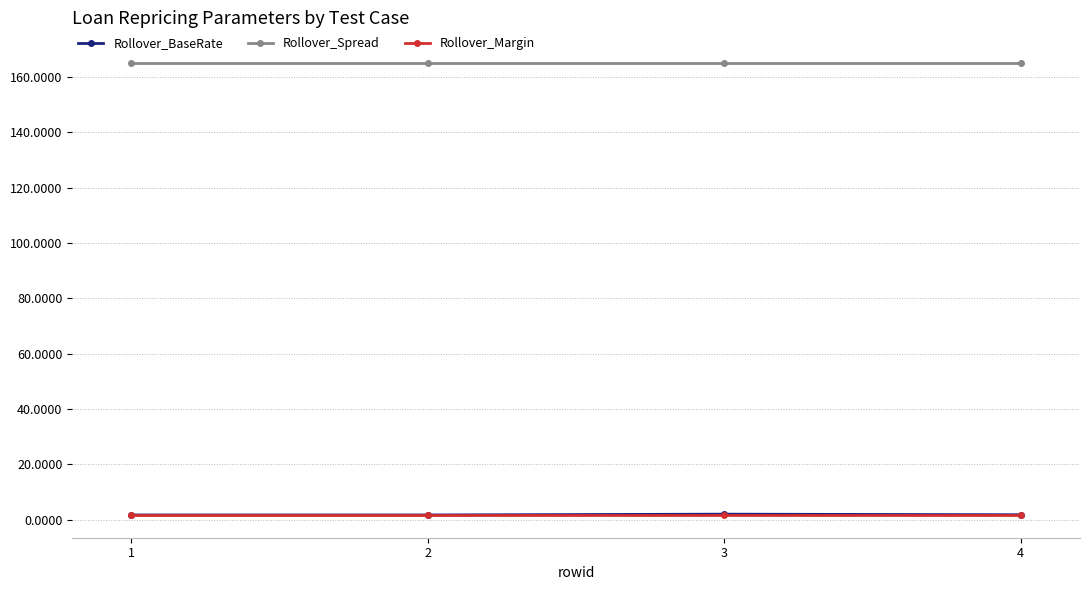

Which series has the largest total across all categories?

Rollover_Spread